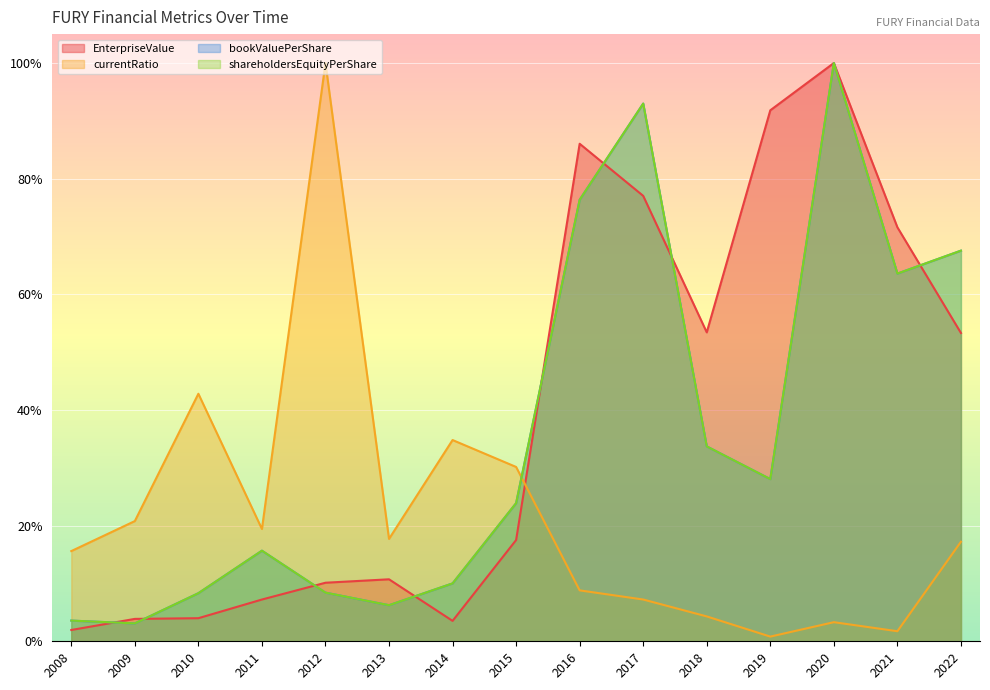

Reading left to right, list all the values displayed in this chart.

EnterpriseValue: 0.0	0.0	0.0	0.1	0.1	0.1	0.0	0.2	0.9	0.8	0.5	0.9	1.0	0.7	0.5
bookValuePerShare: 0.0	0.0	0.1	0.2	0.1	0.1	0.1	0.2	0.8	0.9	0.3	0.3	1.0	0.6	0.7
currentRatio: 0.2	0.2	0.4	0.2	1.0	0.2	0.3	0.3	0.1	0.1	0.0	0.0	0.0	0.0	0.2
shareholdersEquityPerShare: 0.0	0.0	0.1	0.2	0.1	0.1	0.1	0.2	0.8	0.9	0.3	0.3	1.0	0.6	0.7